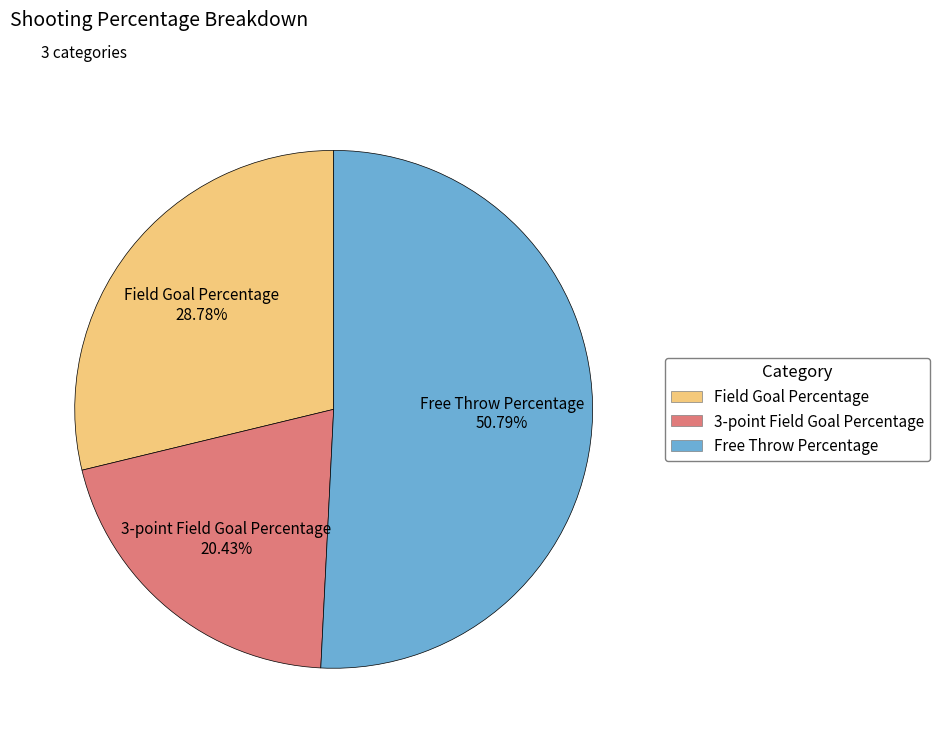

To the nearest percent, what is the difference between the largest and smallest slice percentages?

30%